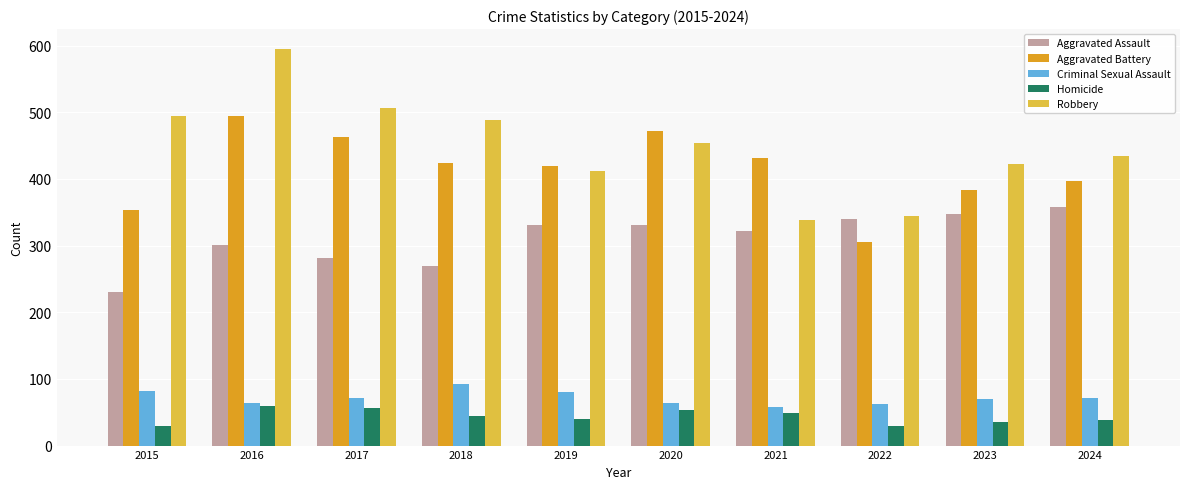

Between 2017 and 2023, which series saw the biggest shift?

Robbery